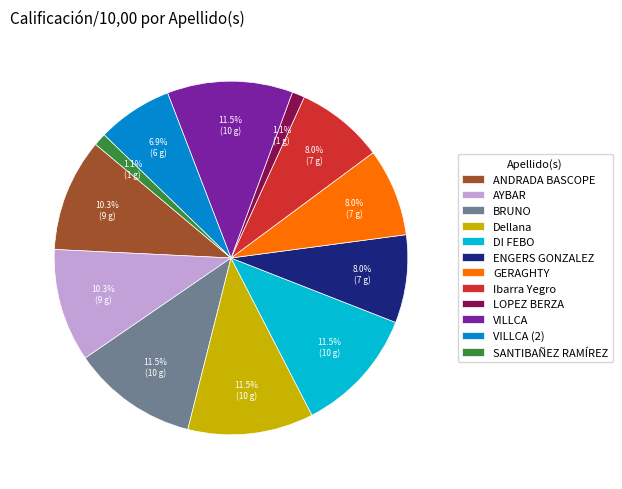

Does VILLCA account for over 50% of the chart?

No